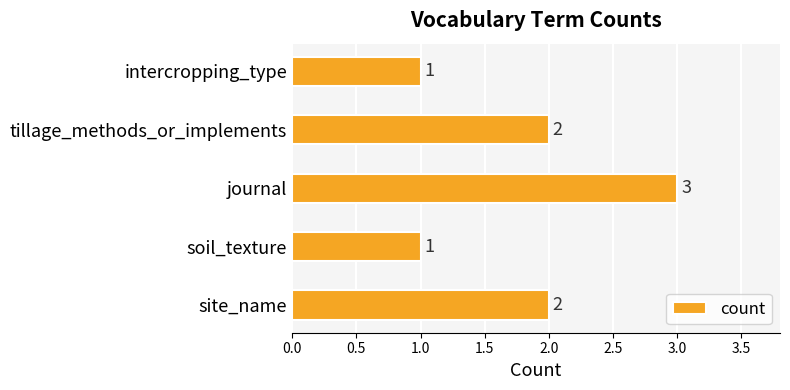

What is the greatest value displayed?

3